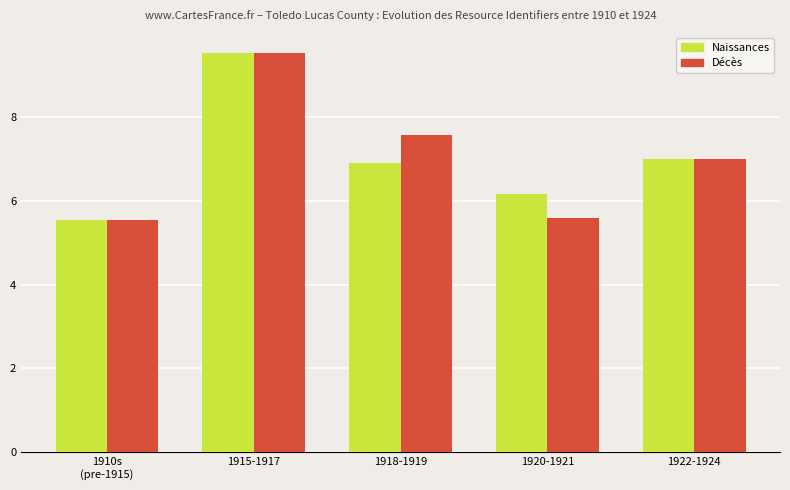

Reading right to left, list all the values displayed in this chart.

Naissances: 7.0	6.2	6.9	9.5	5.5
Décès: 7.0	5.6	7.6	9.5	5.5